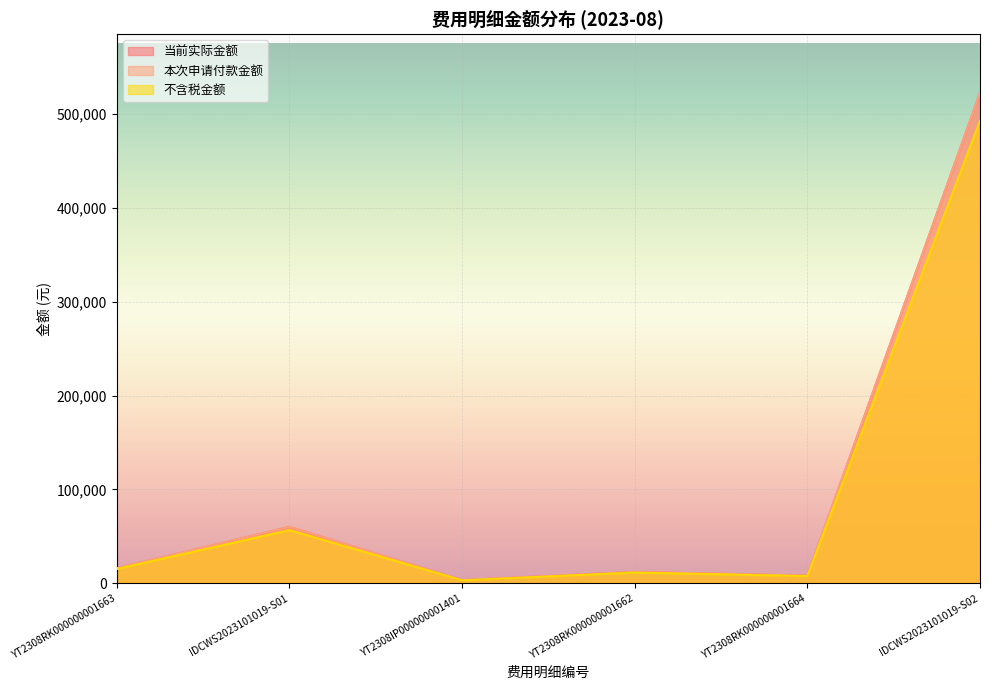

Between IDCWS2023101019-S02 and YT2308IP000000001401, which is larger?

IDCWS2023101019-S02